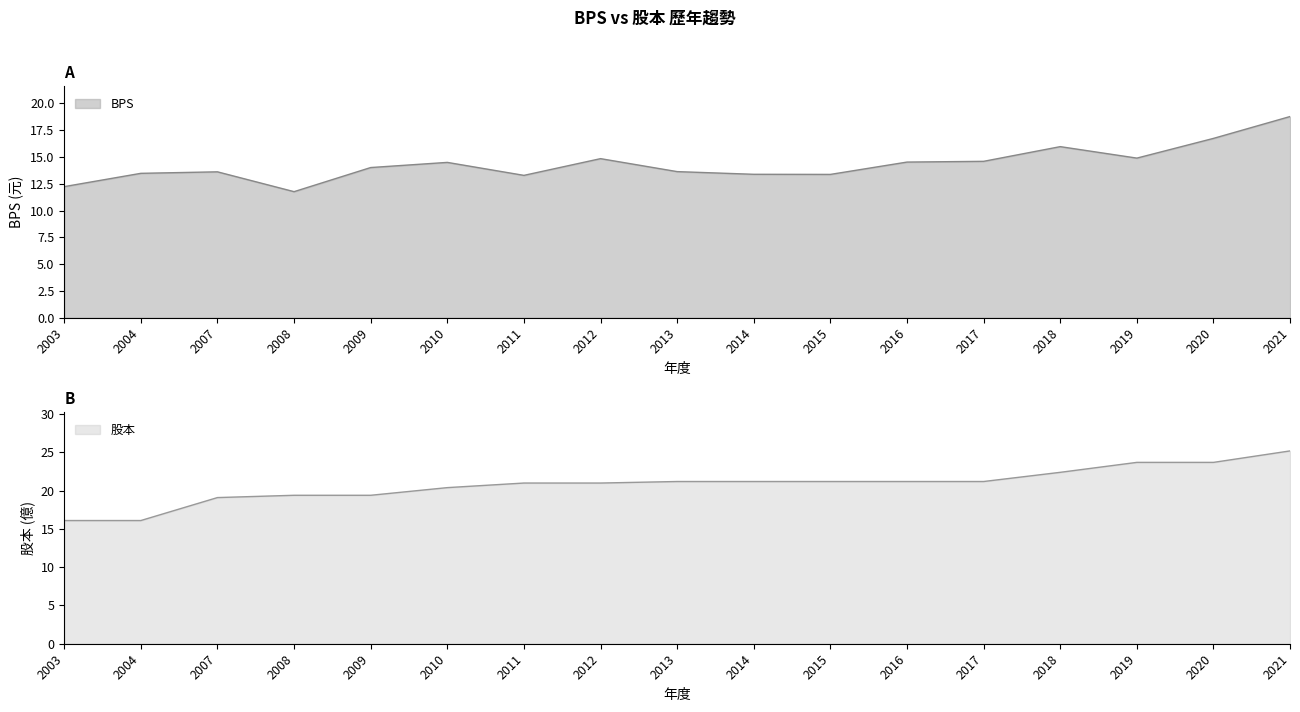

What are all the series names shown in the legend?

BPS, 股本